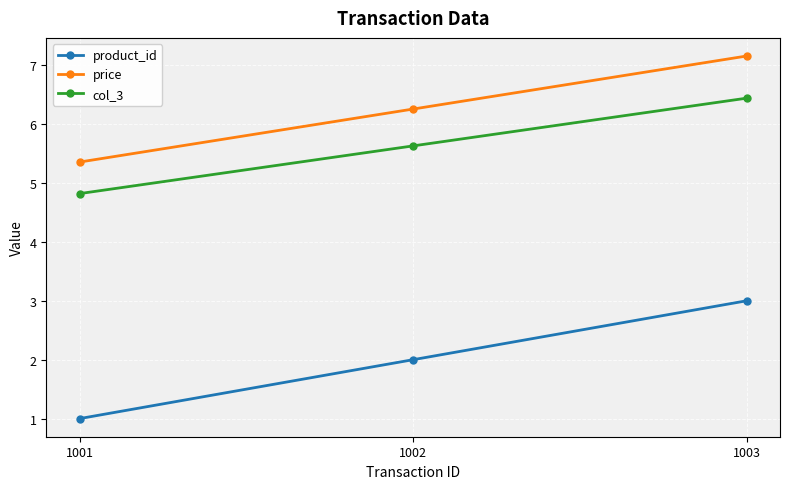

True or false: price has a value of 2.9 at 1003.

False